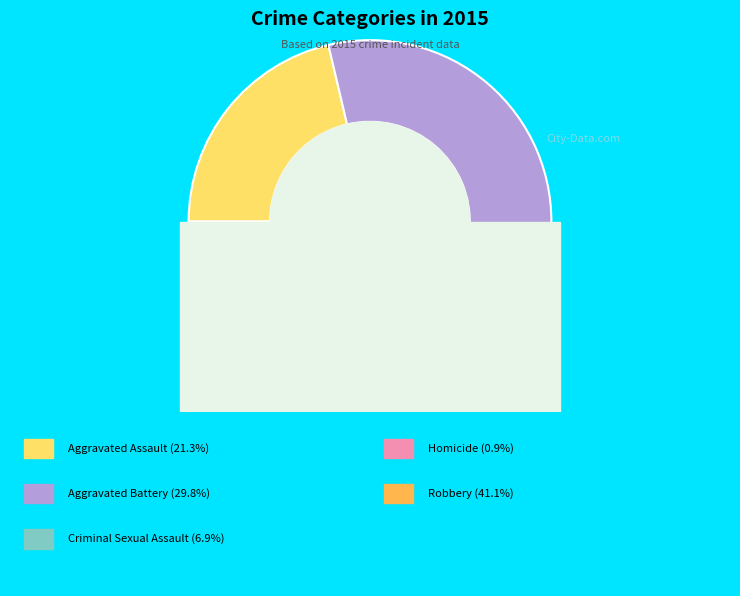

What is the total percentage of Robbery and Aggravated Assault?

62.4%